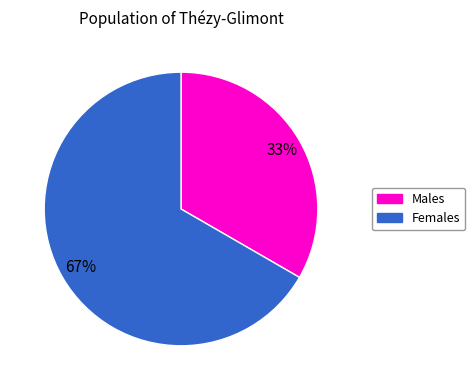

To the nearest percent, what is the average slice percentage?

50%